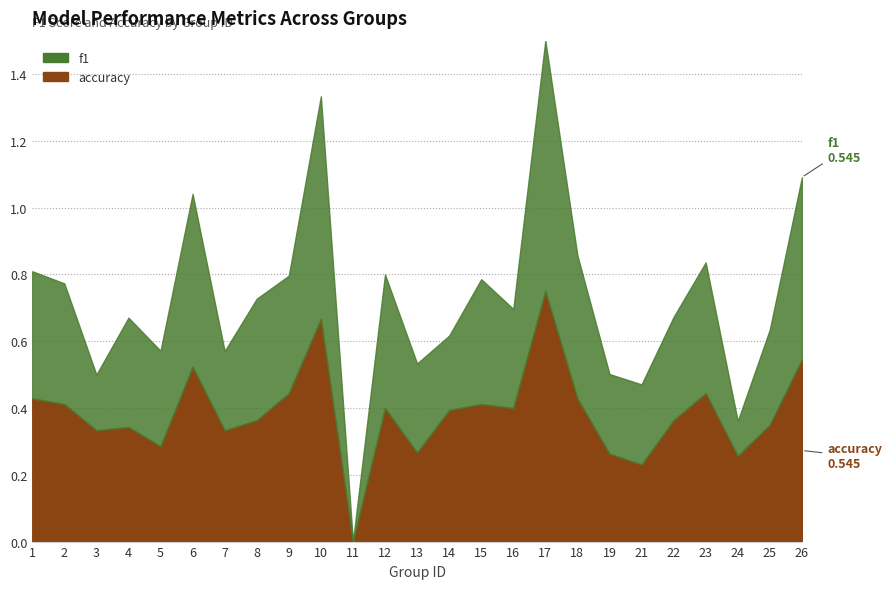

What is the average value of the accuracy series?

0.4